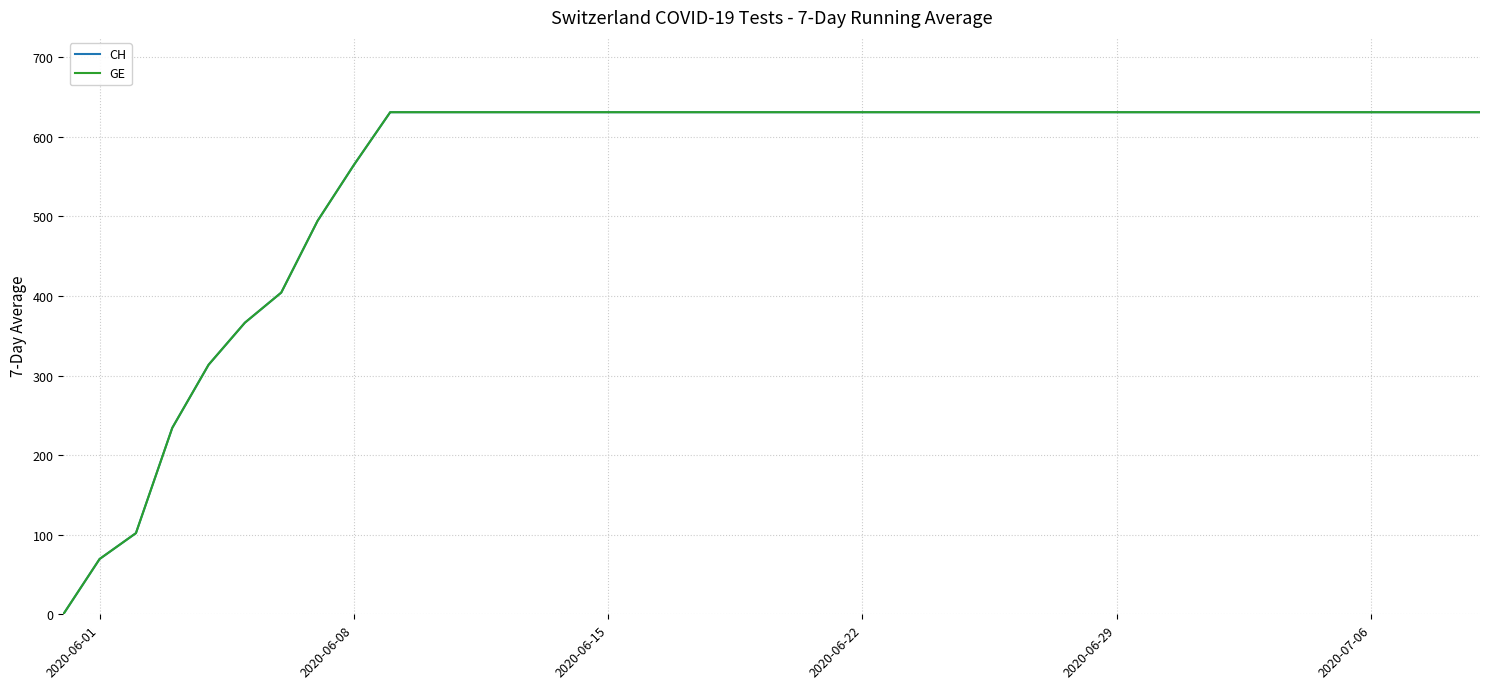

Does the chart display data point markers on the line(s)?

No